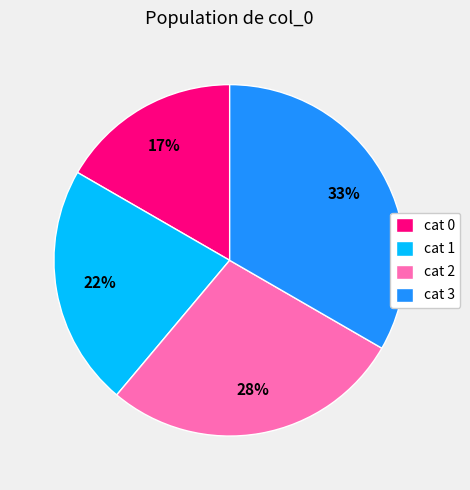

Is it true that cat 3 is 33% of the pie?

True